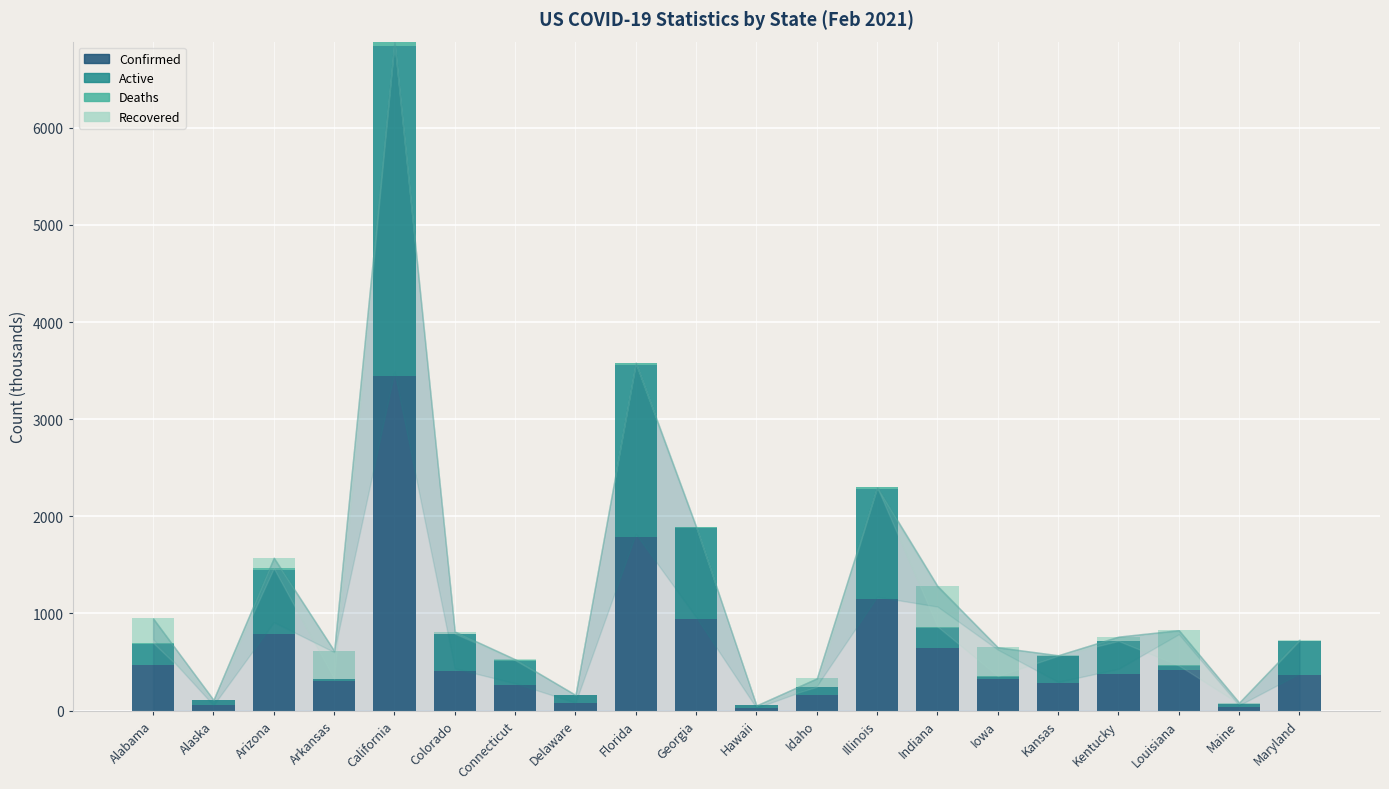

True or false: Confirmed has a value of 1790.7 at Florida.

True